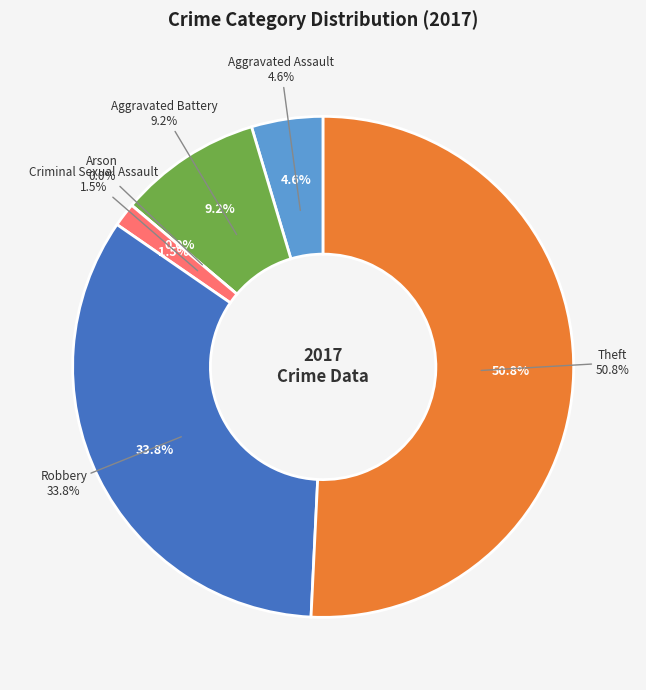

What is the change in value from Aggravated Assault to Robbery?

+19